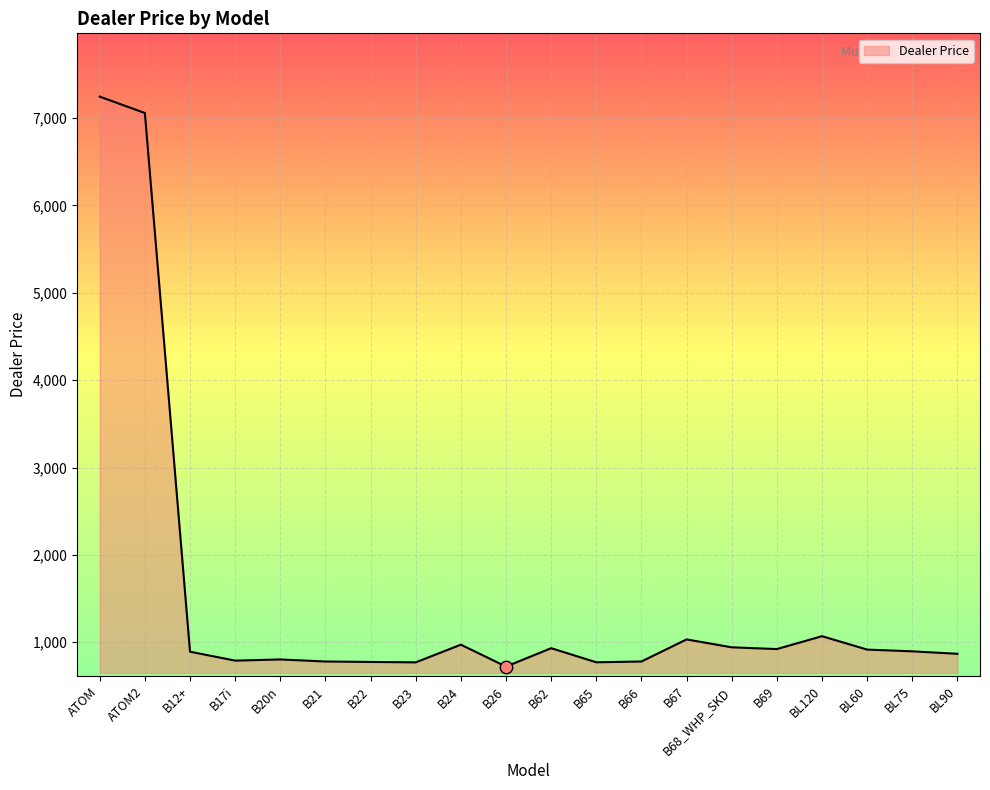

What is the change in value from B26 to B62?

+210.5